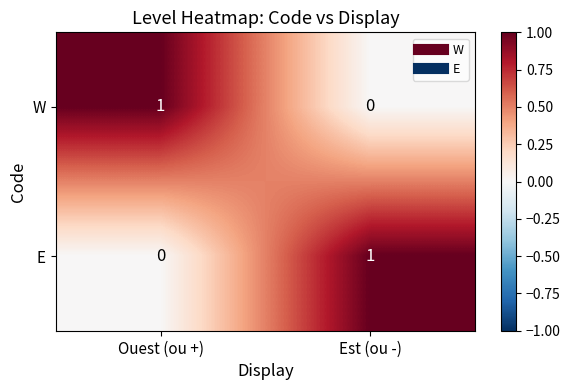

Is it true that W equals 0 at Est (ou -)?

True